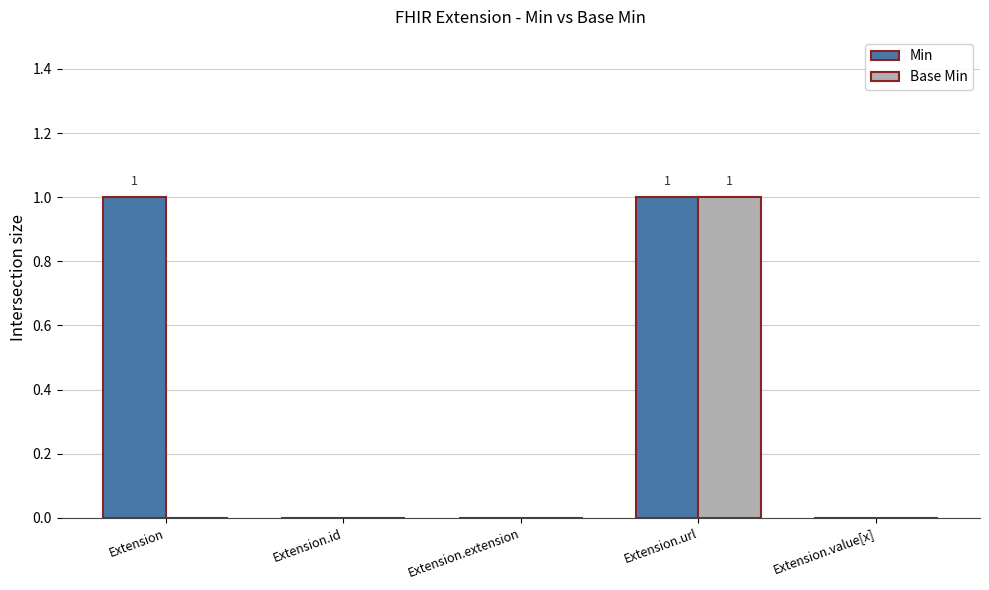

At which category is the sum across all series the highest?

Extension.url